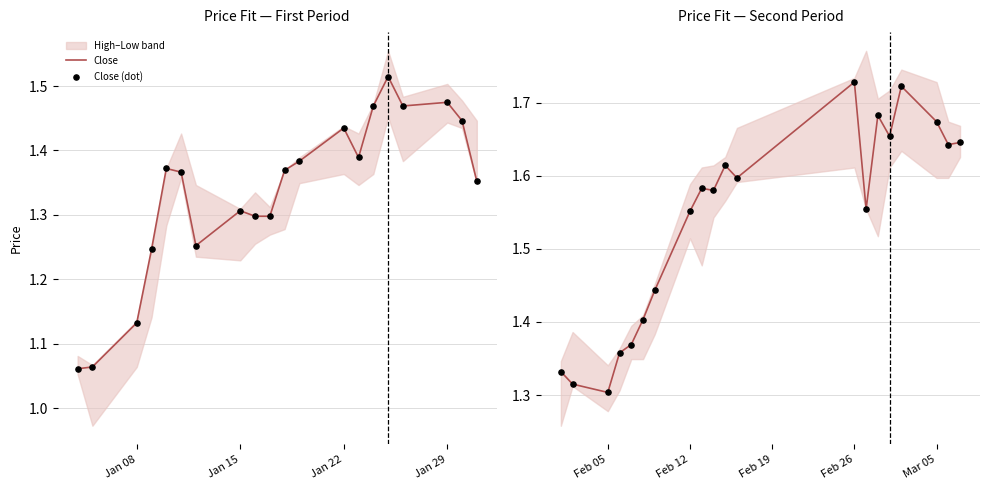

Which series contains the highest Y value?

Close